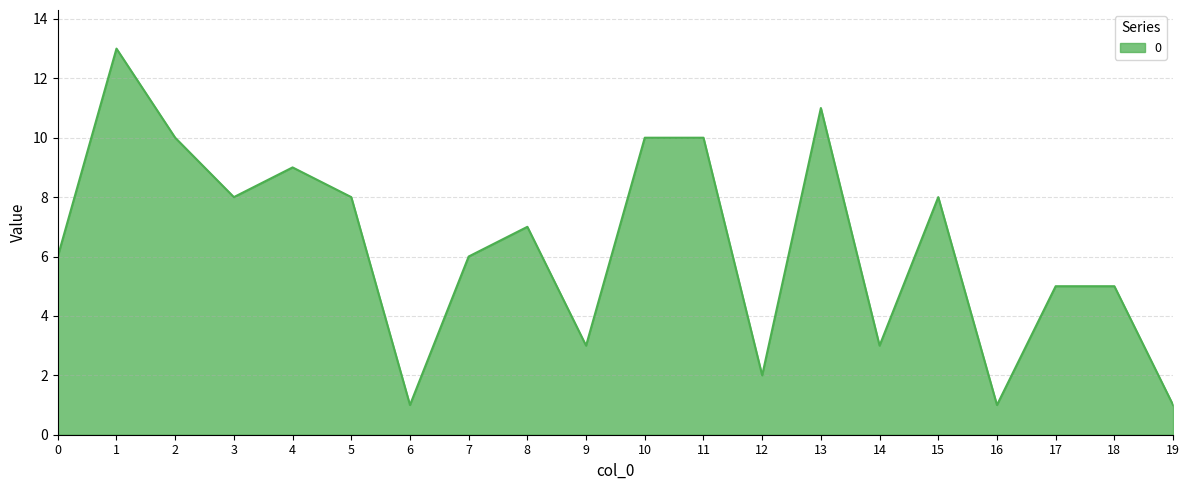

Which has a higher value, 19 or 4?

4